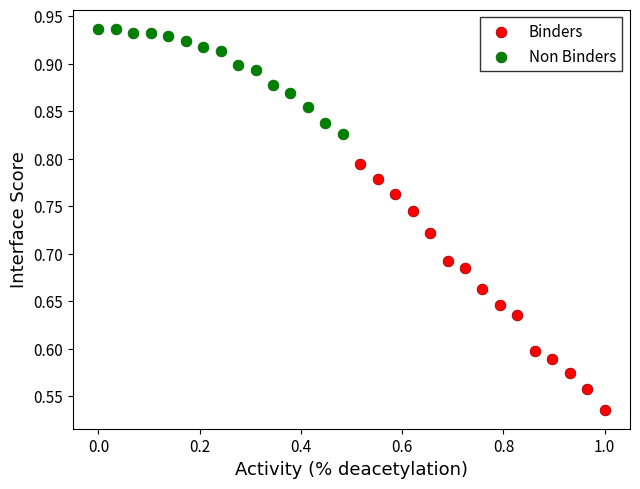

Which series has the largest Y range (max minus min)?

Binders